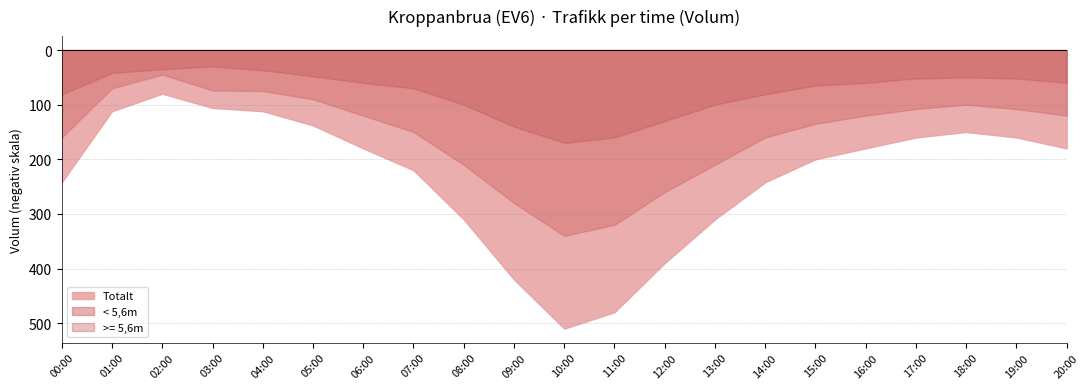

The value of Totalt at 08:00 is 490. True or false?

False